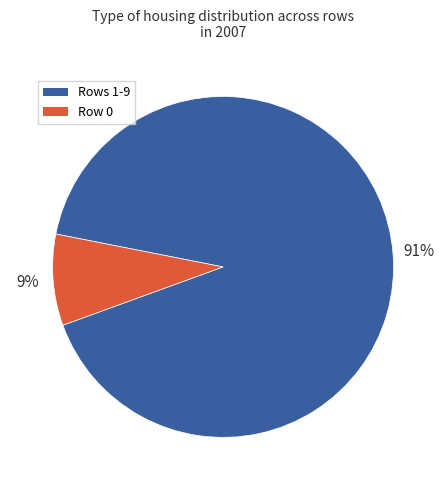

What is the largest slice in the pie chart?

Rows 1-9